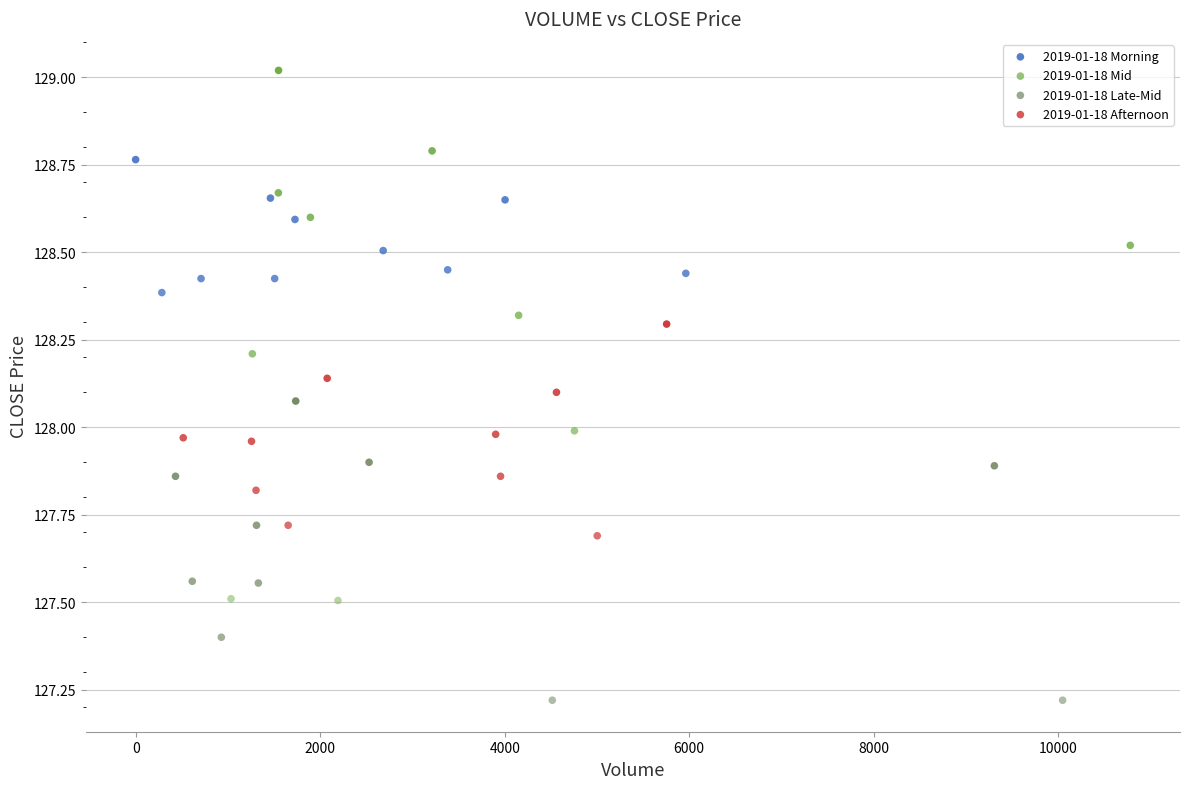

Which series contains the lowest Y value?

2019-01-18 Late-Mid